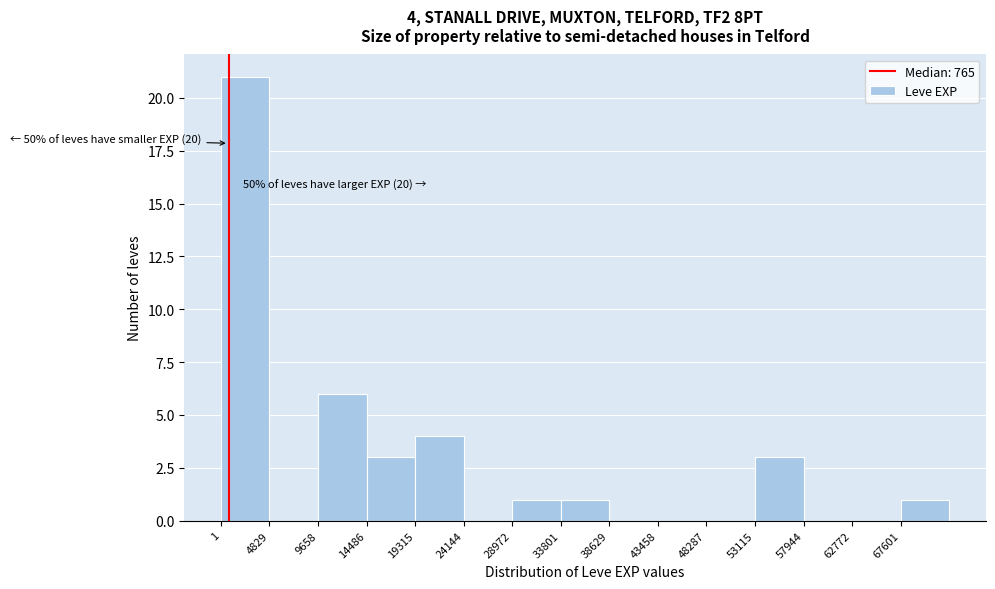

Over which range of the x-axis is the bar tallest?

0 to 5000